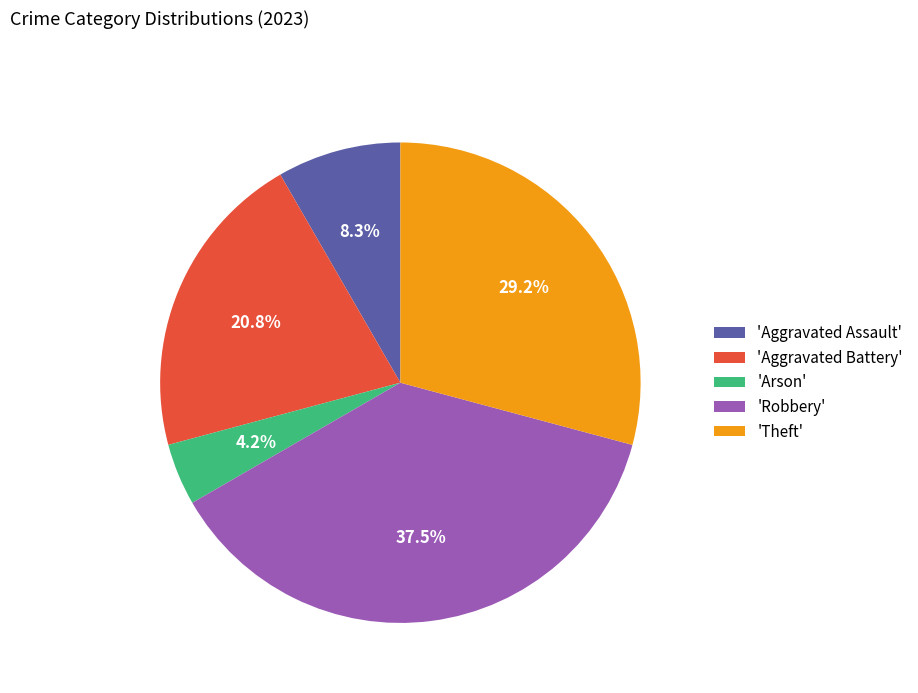

To the nearest percent, what is the average slice percentage?

20%